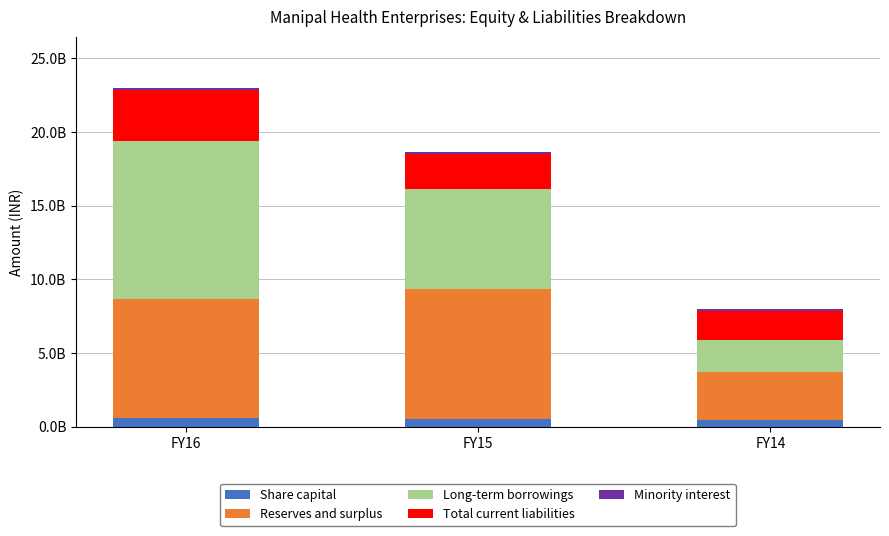

What is the difference between the Total current liabilities values at FY14 and FY16?

1484000000